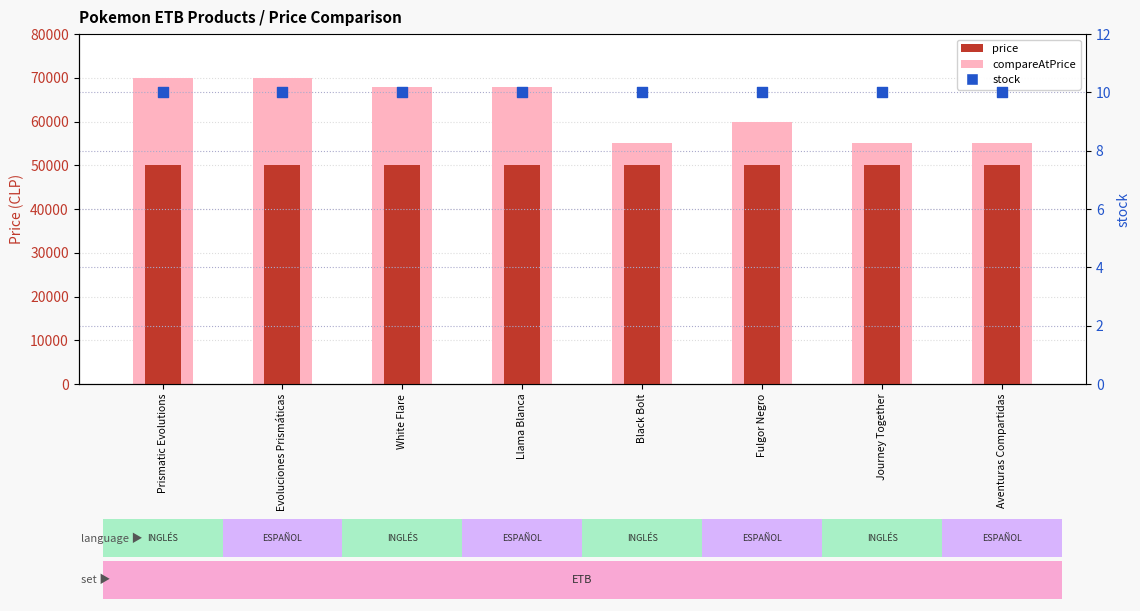

Which series reaches the maximum Y coordinate?

compareAtPrice